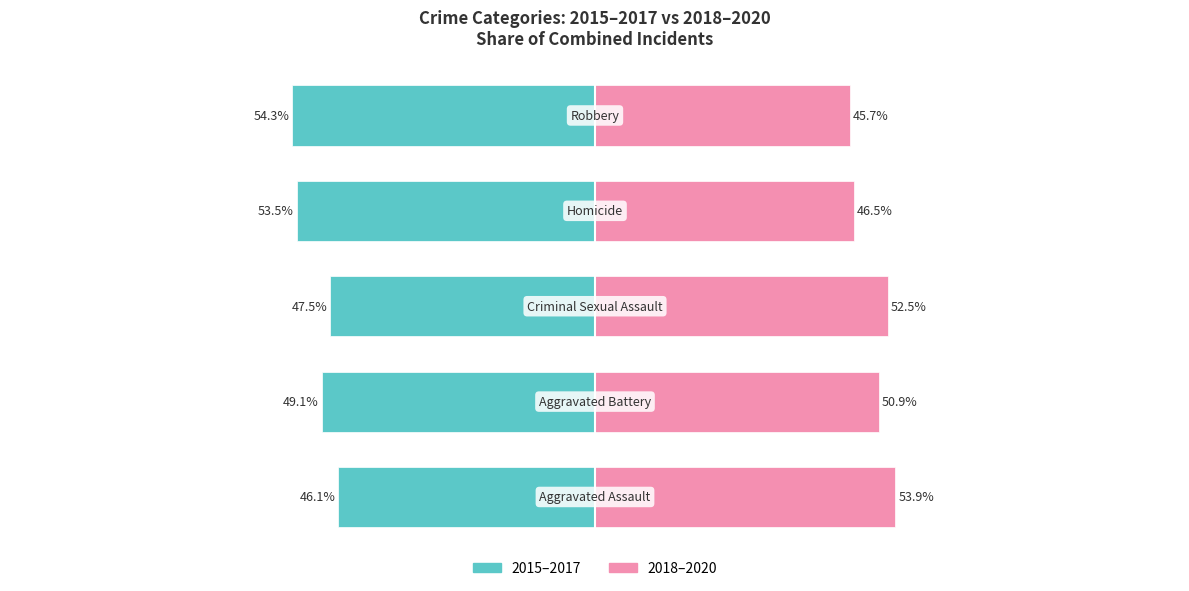

Which series has the widest spread of values?

2015–2017 (avg)